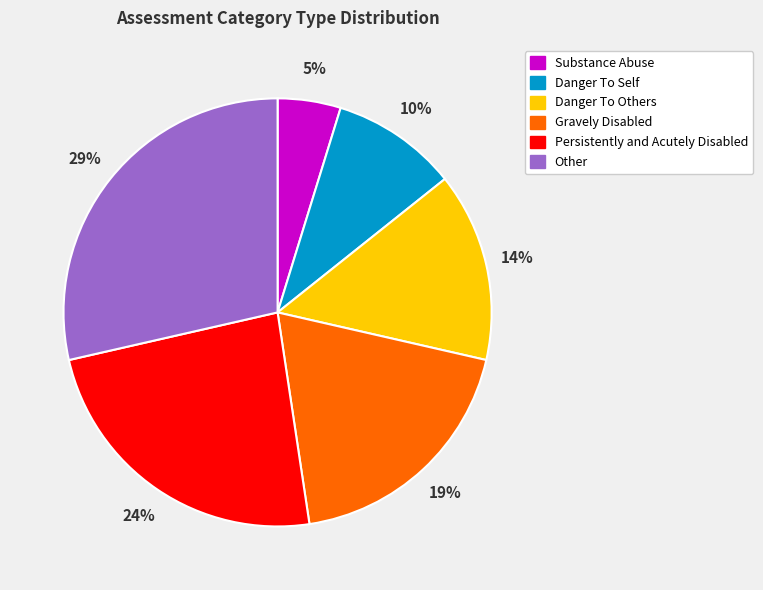

Does Persistently and Acutely Disabled account for over 50% of the chart?

No